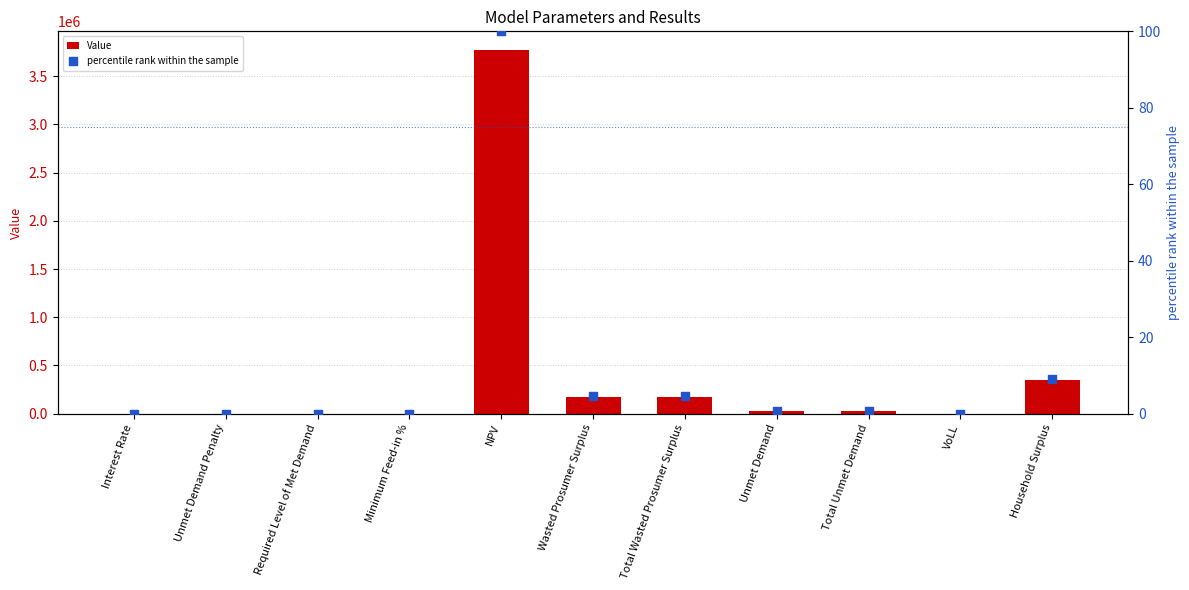

What is the total value across all series at Interest Rate?

0.1